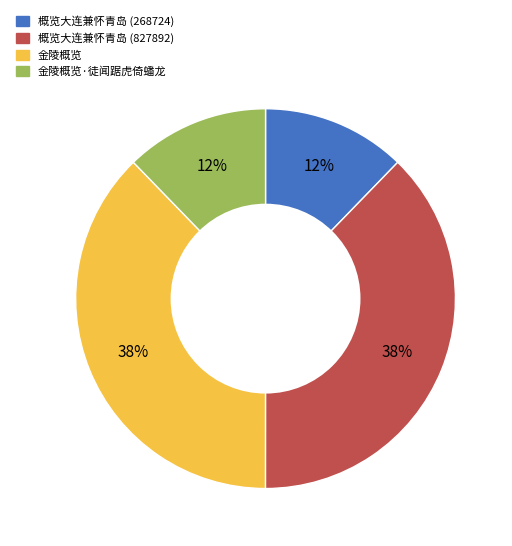

To the nearest percent, what is the difference between the largest and smallest slice percentages?

26%